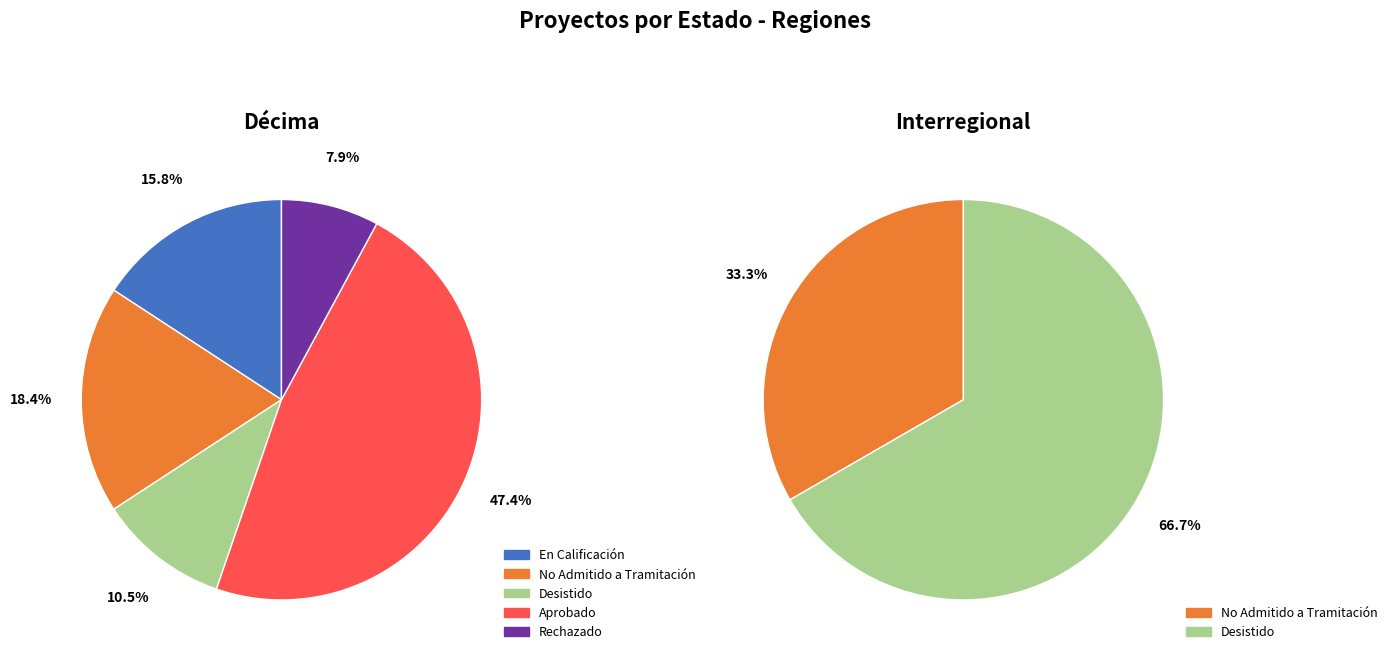

Is En Calificación the majority of the pie?

No